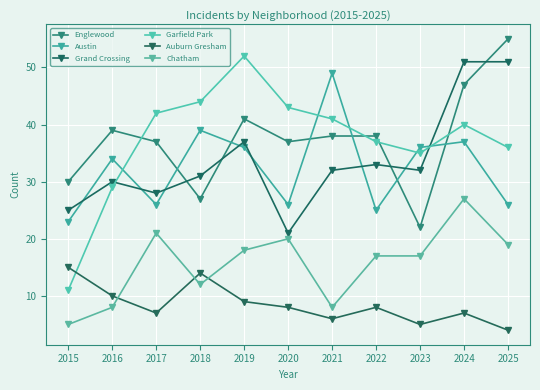

At which category does the chart reach its peak across all series?

2025